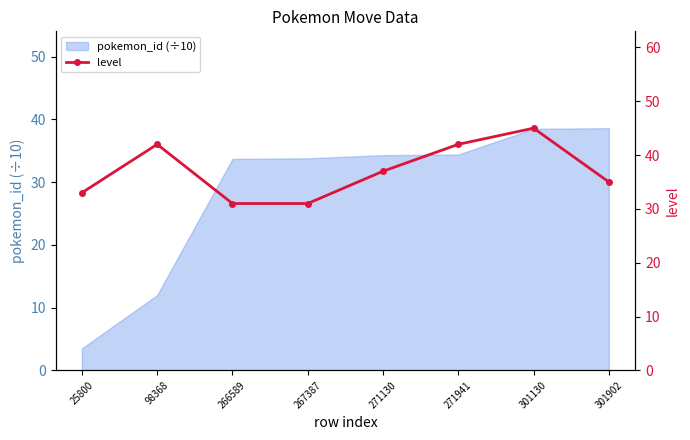

What is the minimum value shown in the chart?

31